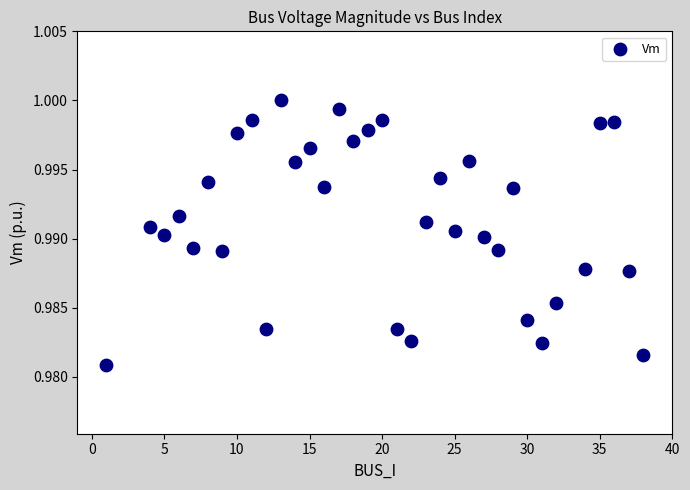

What is the range of X values (max minus min)?

37.0